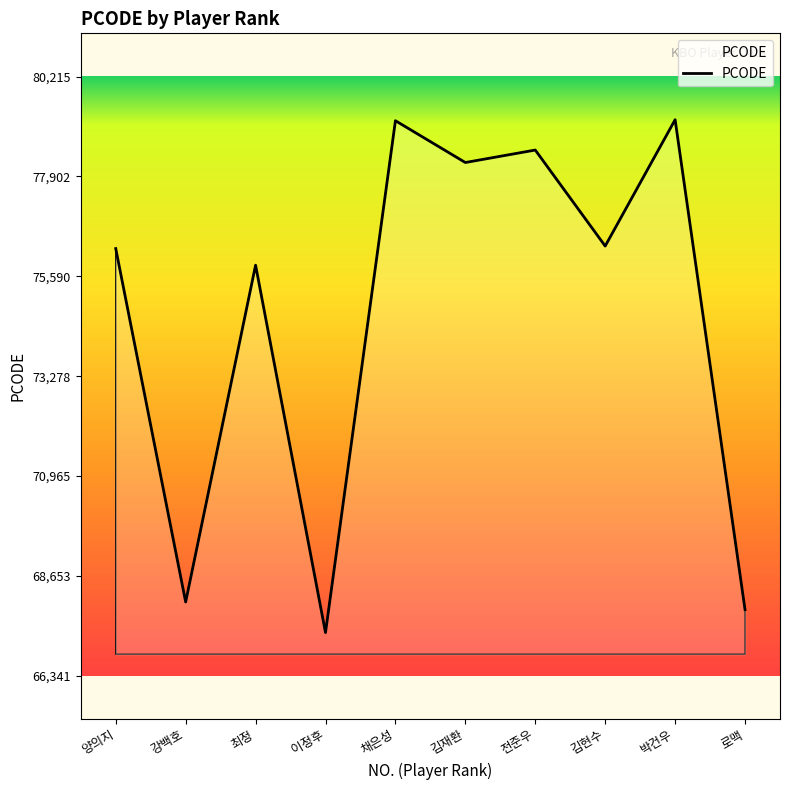

The value at 박건우 is 26157. True or false?

False